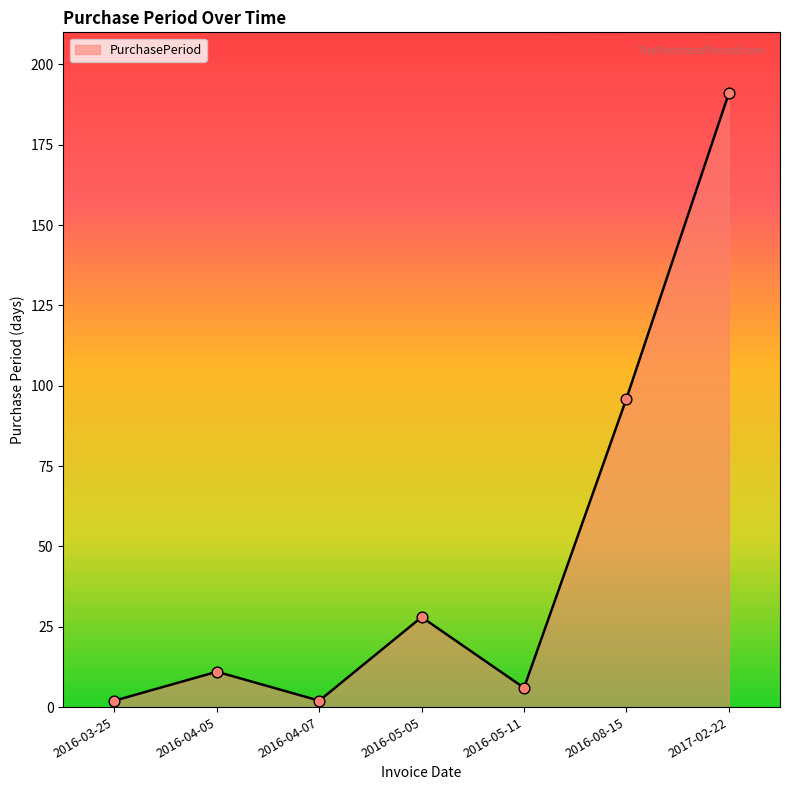

Which has a higher value, 2016-05-11 or 2016-04-05?

2016-04-05